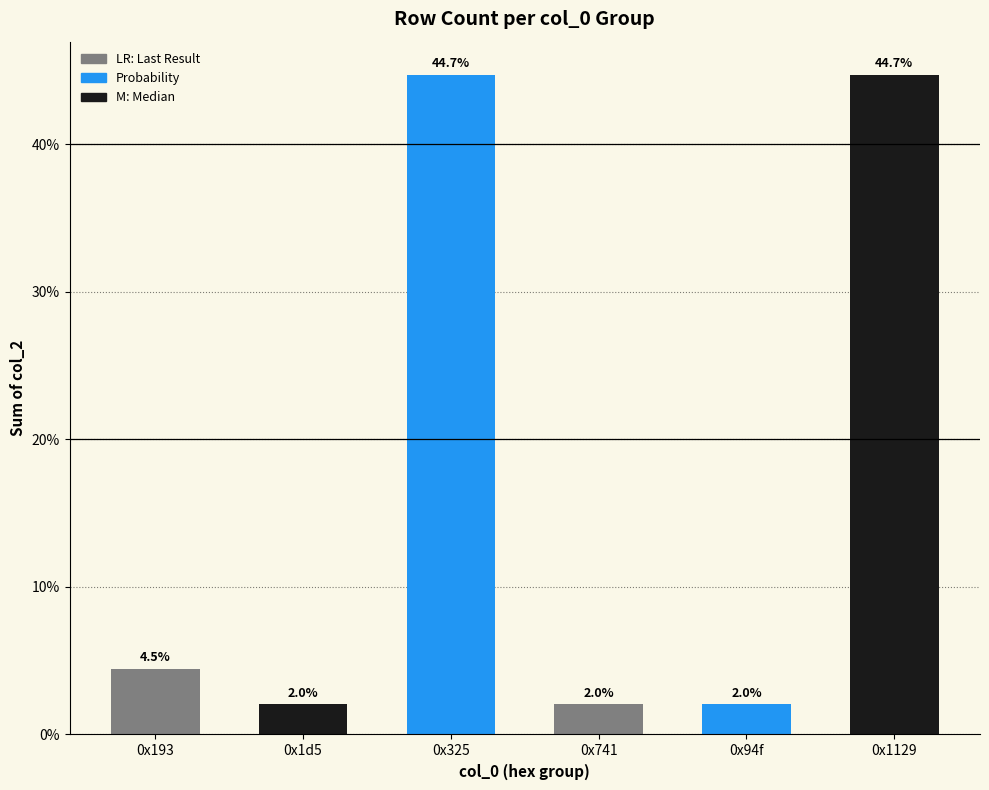

What value does the data have at 0x325?

44.7